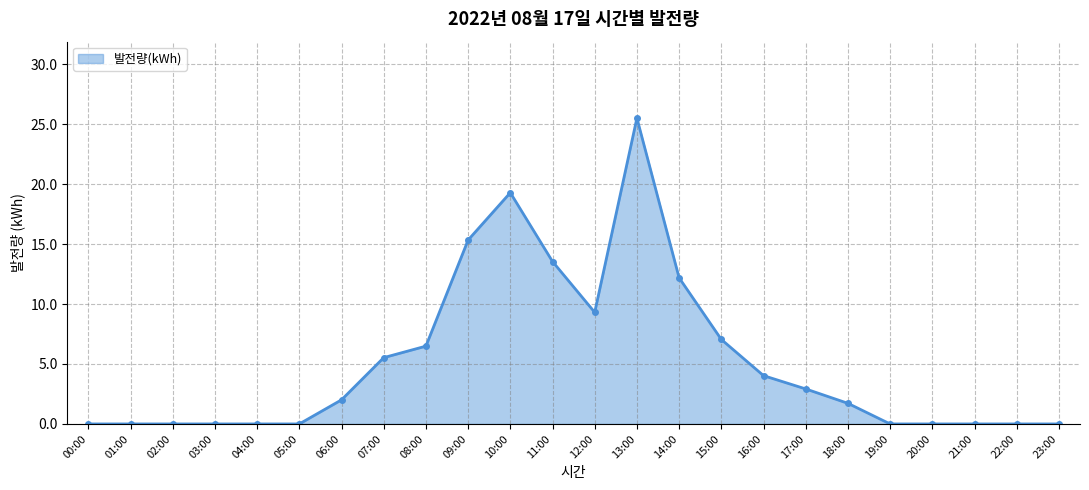

What is the difference between the maximum and minimum values?

25.5